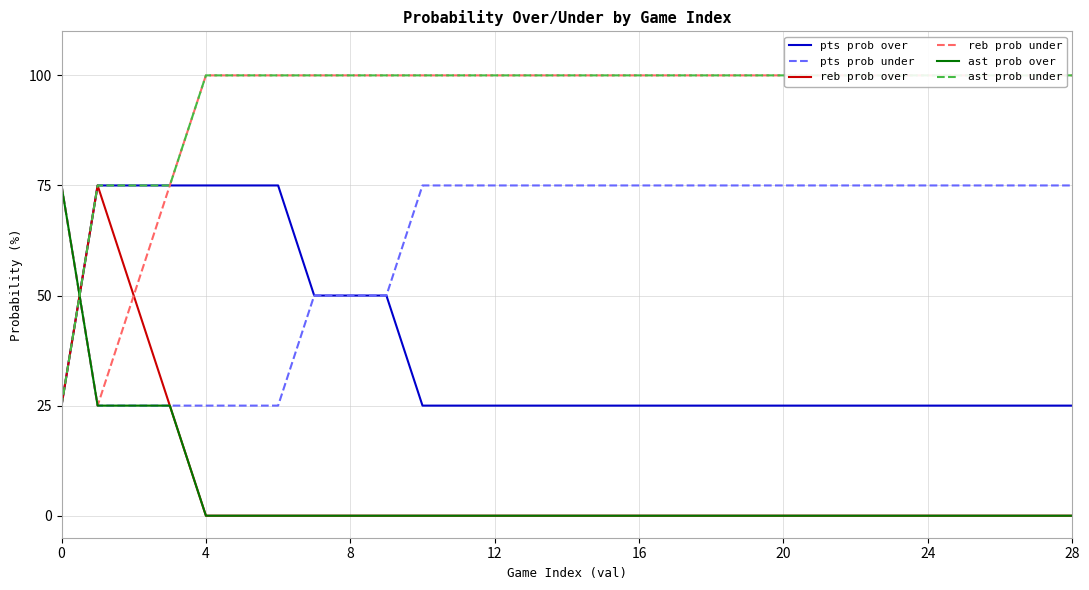

Is the value of pts prob over at 4 greater than the value of reb prob over at 24?

Yes